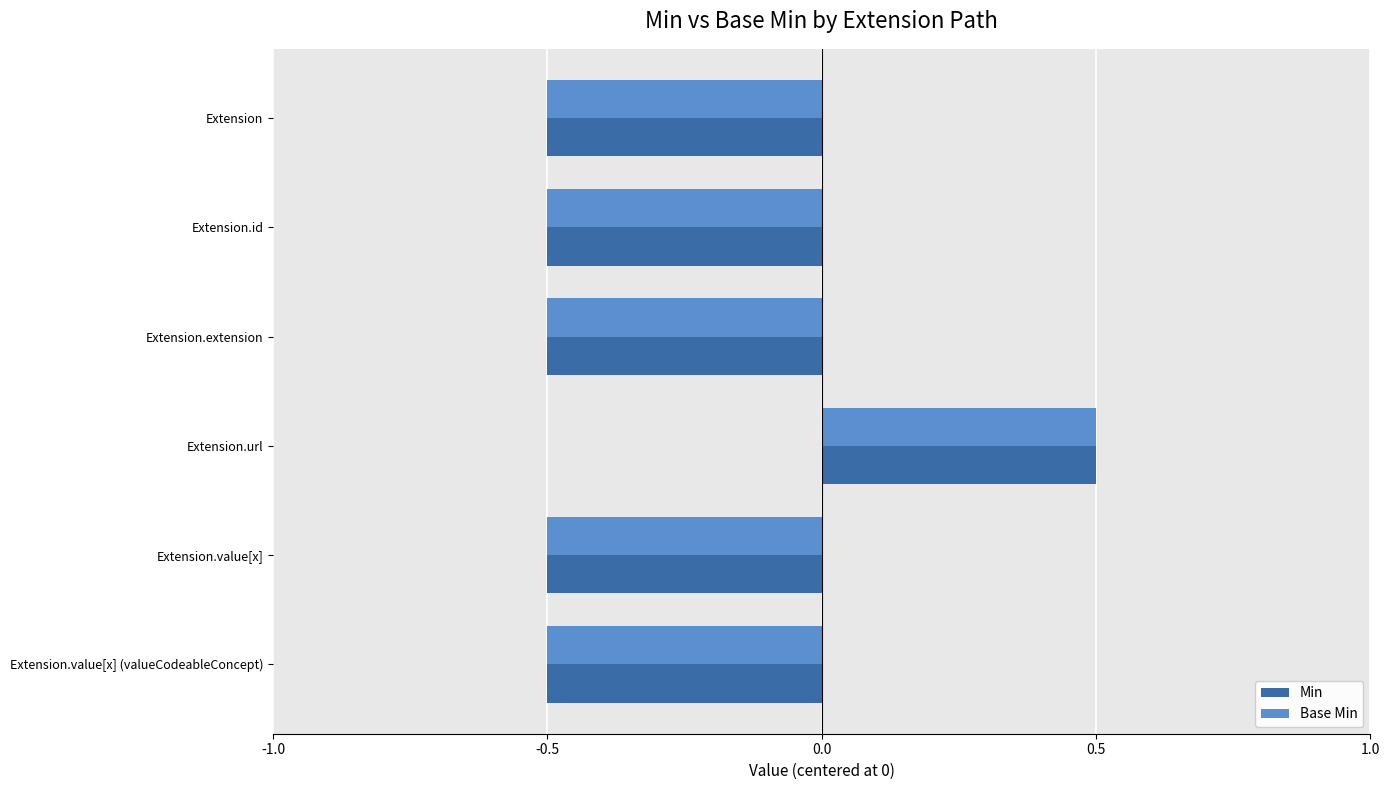

What is the total value across all series at Extension.value[x]?

-1.0